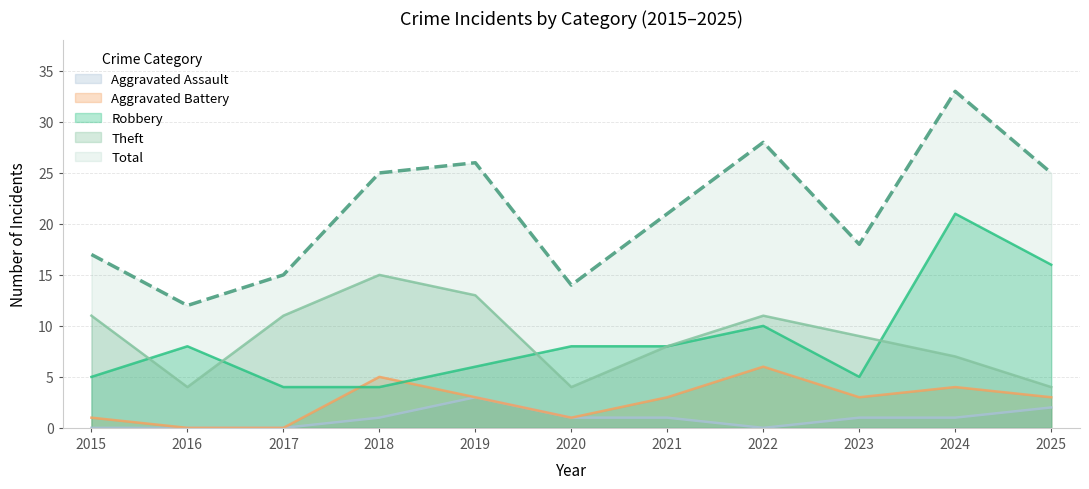

What are all the series names shown in the legend?

Aggravated Assault, Aggravated Battery, Robbery, Theft, Total